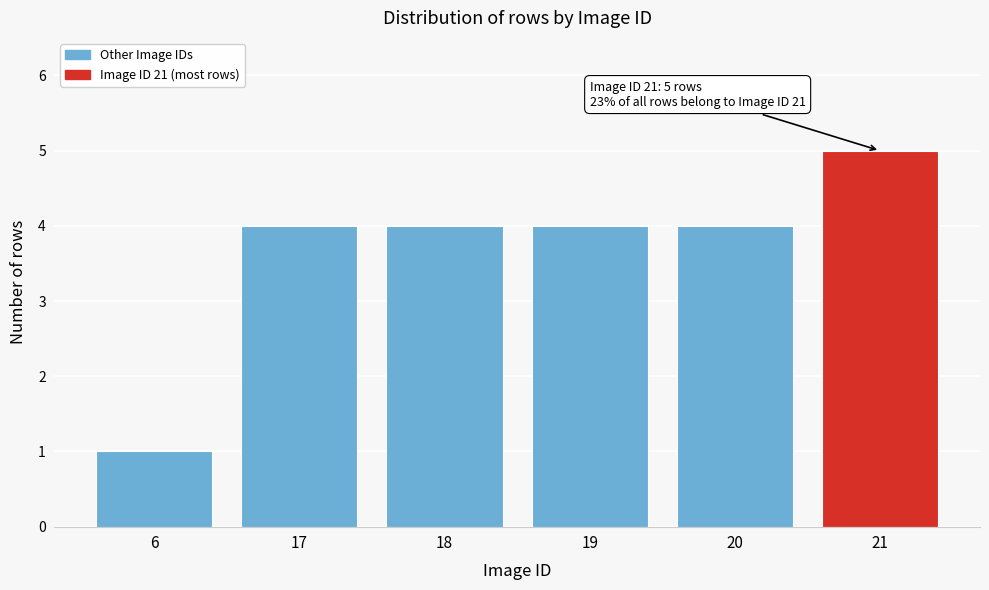

Reading left to right, extract all data points from this chart.

6=1	17=4	18=4	19=4	20=4	21=5